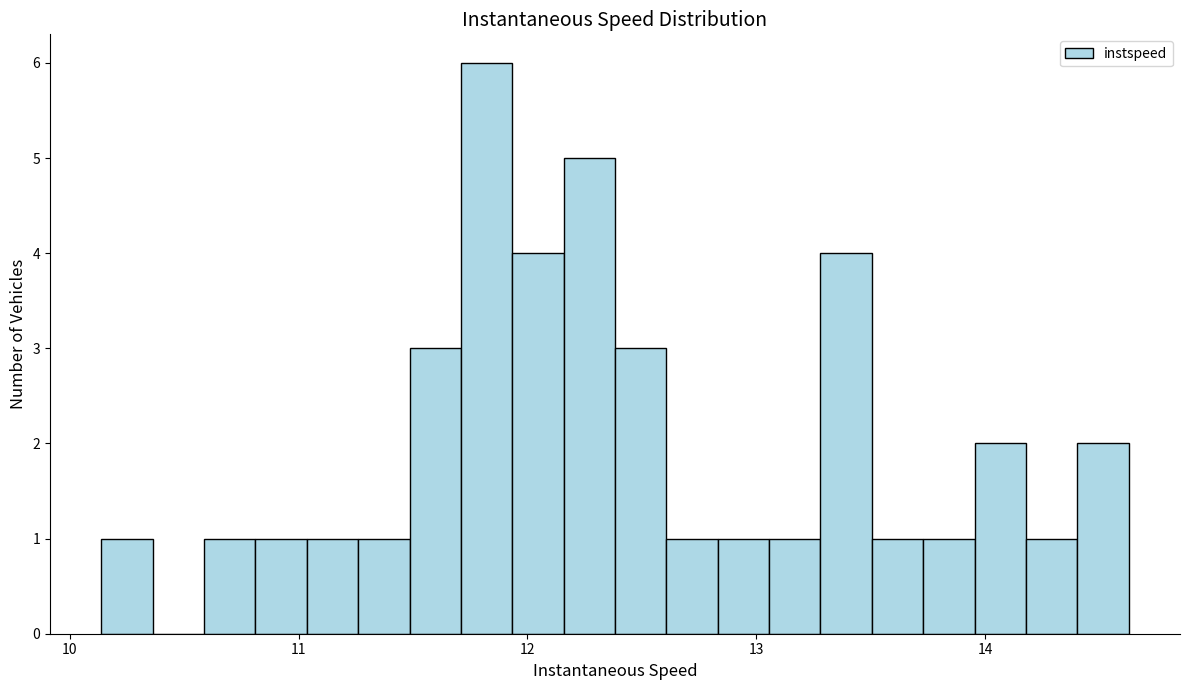

Around what value on the x-axis is the tallest bar? Give the approximate position of its centre, as read against the axis.

11.8